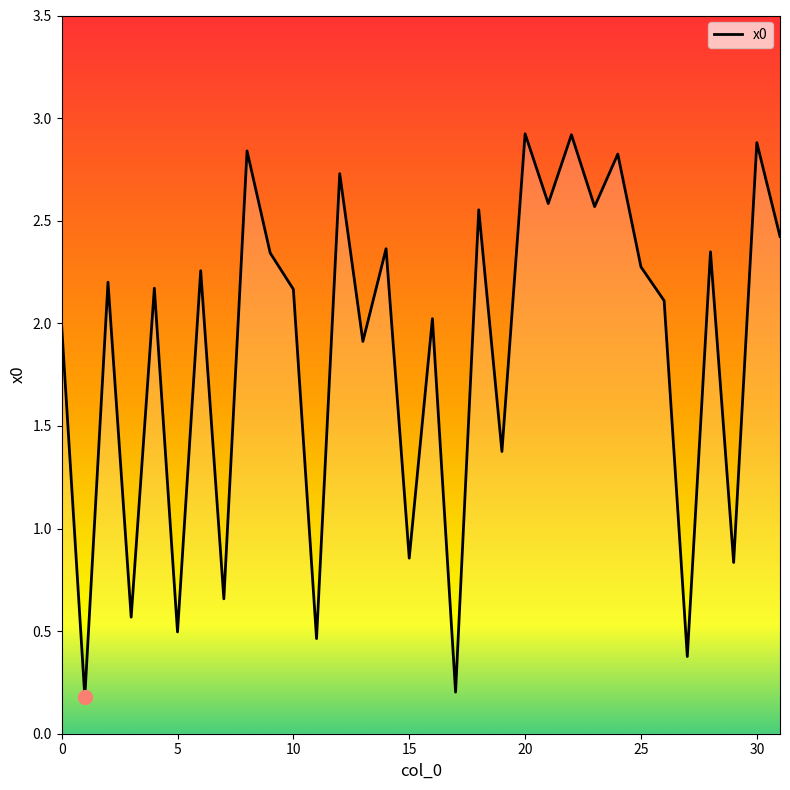

How many series are shown in this chart?

1